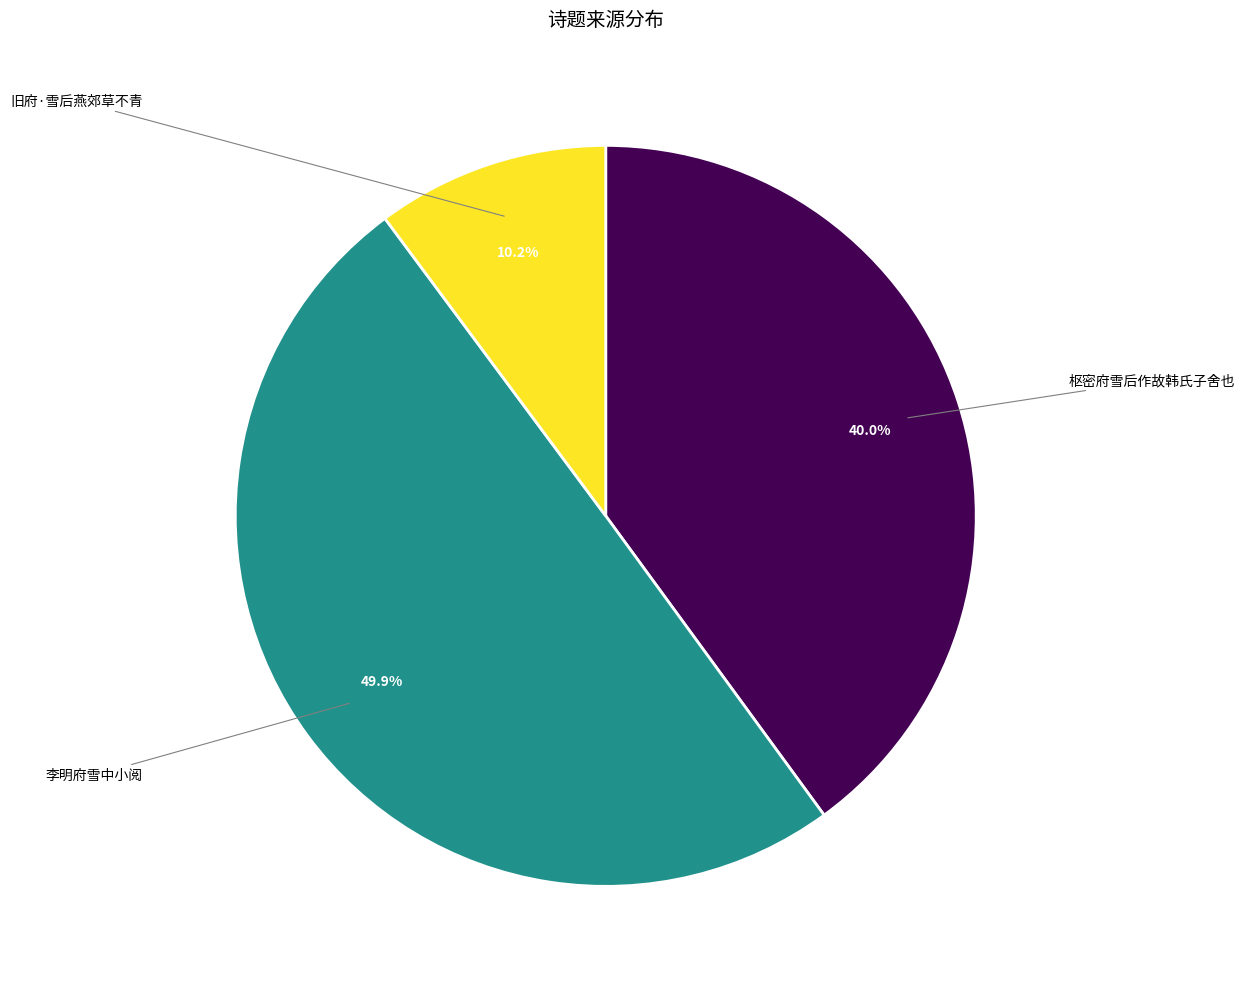

How many slices are in this pie chart?

3